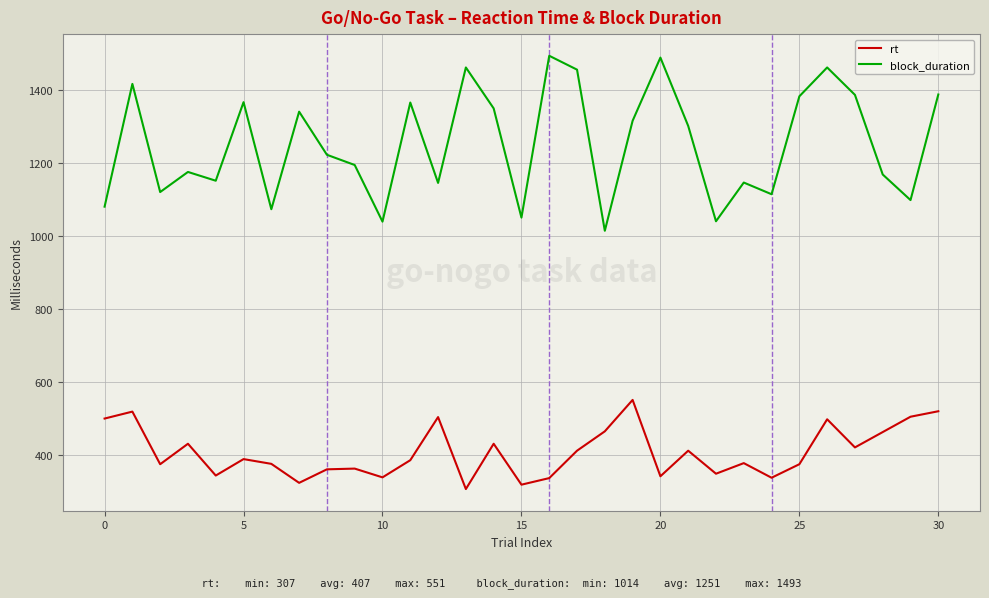

List the series in order of their overall mean, lowest first.

rt, block_duration